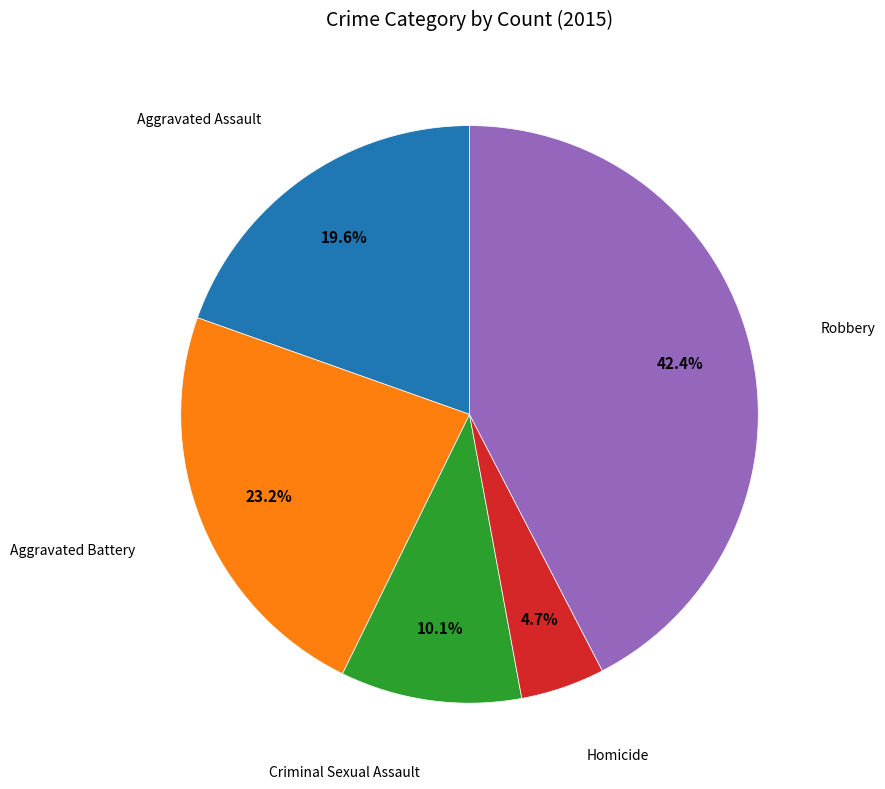

Is there a majority slice in this chart?

No